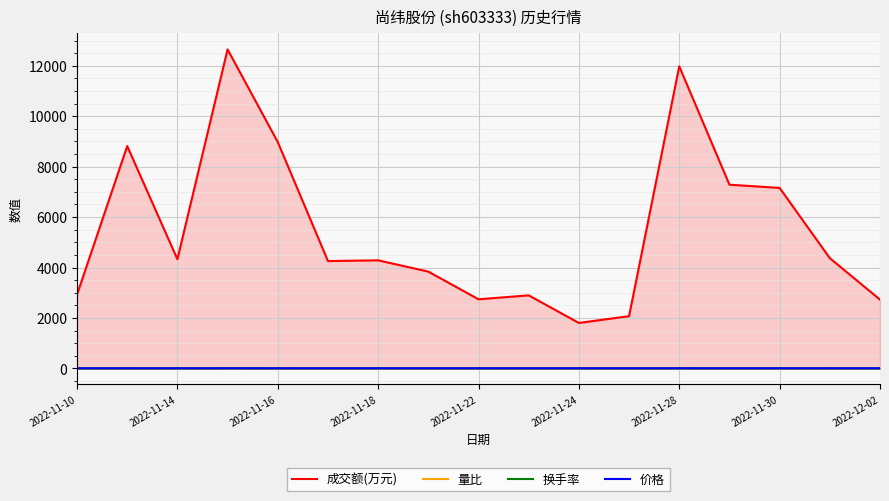

True or false: 价格 has a value of 5.7 at 2022-11-24.

True